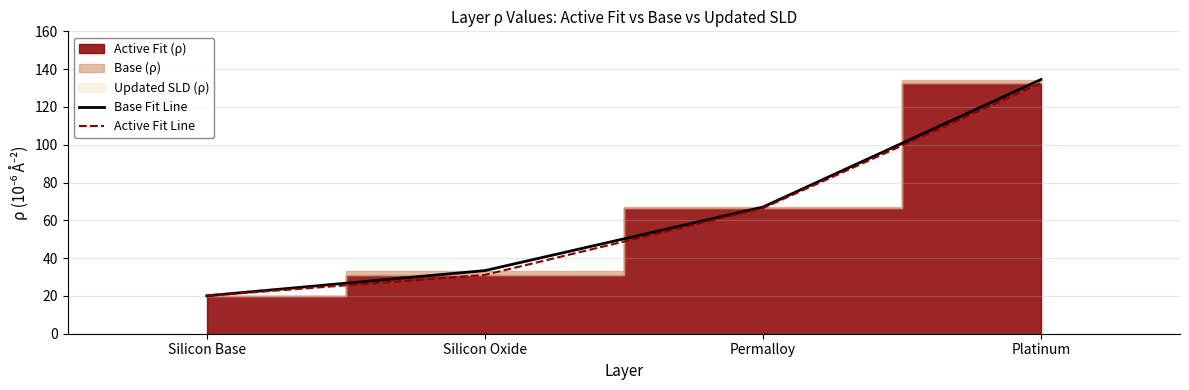

True or false: Base Fit Line has more than 1 interior local peaks.

False